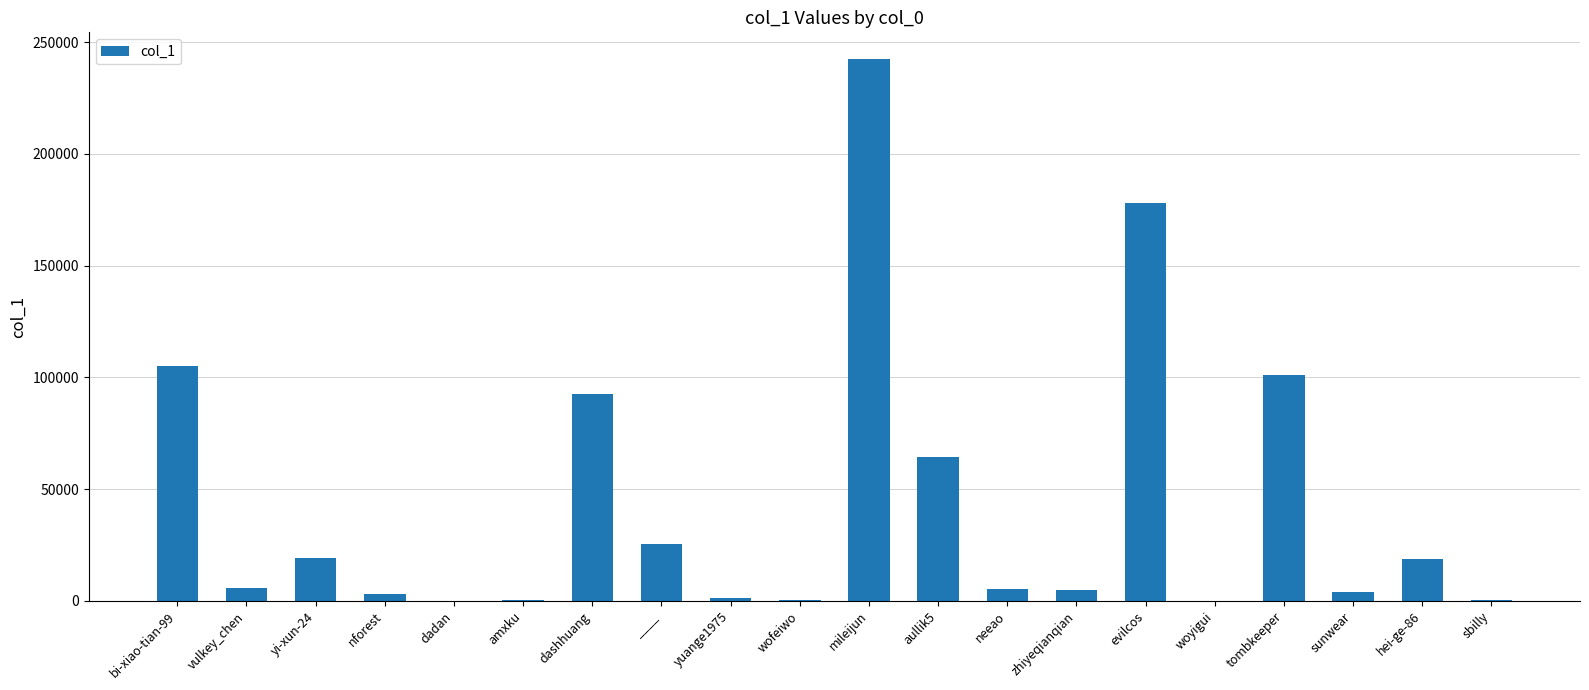

Are the bars grouped side by side (vs. stacked)?

No